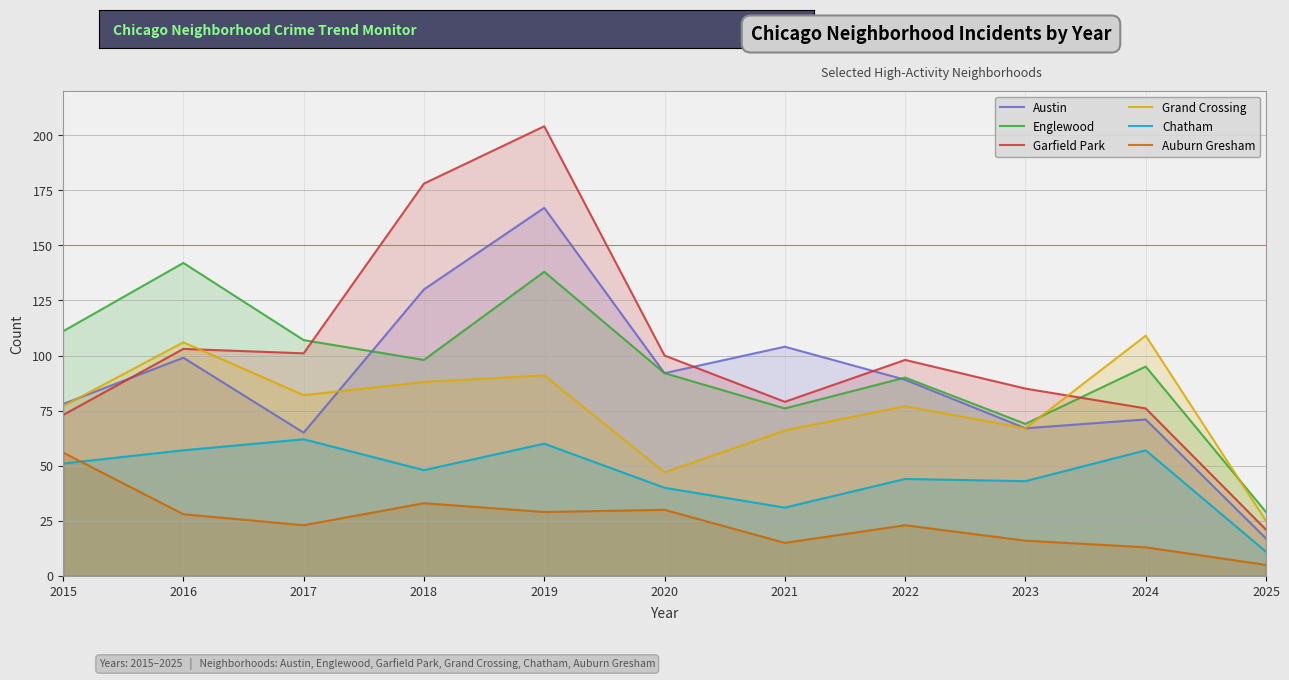

Reading left to right, what are all the values shown in this chart?

Austin: 2015=78	2016=99	2017=65	2018=130	2019=167	2020=92	2021=104	2022=89	2023=67	2024=71	2025=17
Englewood: 2015=111	2016=142	2017=107	2018=98	2019=138	2020=92	2021=76	2022=90	2023=69	2024=95	2025=29
Garfield Park: 2015=73	2016=103	2017=101	2018=178	2019=204	2020=100	2021=79	2022=98	2023=85	2024=76	2025=21
Grand Crossing: 2015=77	2016=106	2017=82	2018=88	2019=91	2020=47	2021=66	2022=77	2023=67	2024=109	2025=25
Chatham: 2015=51	2016=57	2017=62	2018=48	2019=60	2020=40	2021=31	2022=44	2023=43	2024=57	2025=11
Auburn Gresham: 2015=56	2016=28	2017=23	2018=33	2019=29	2020=30	2021=15	2022=23	2023=16	2024=13	2025=5